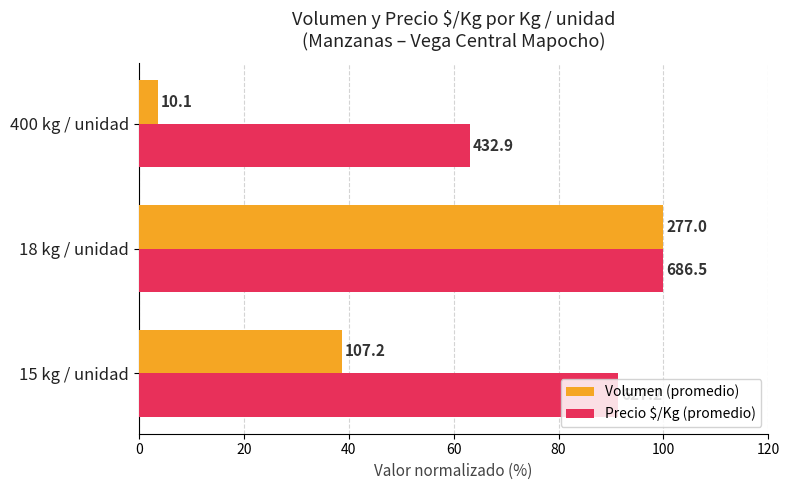

At how many categories does at least one series exceed 64?

2